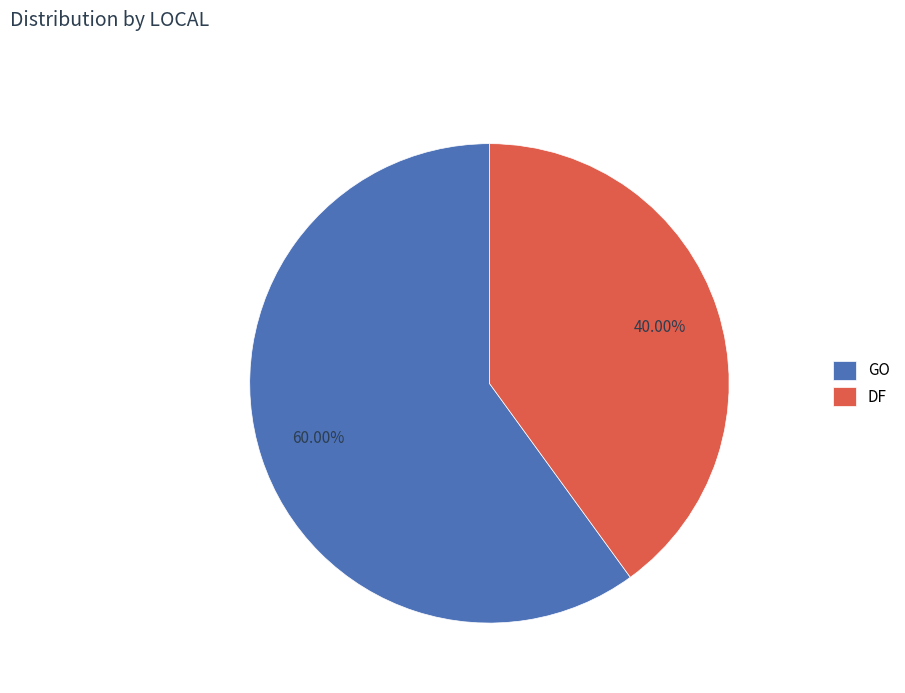

Which slice is the smallest?

DF